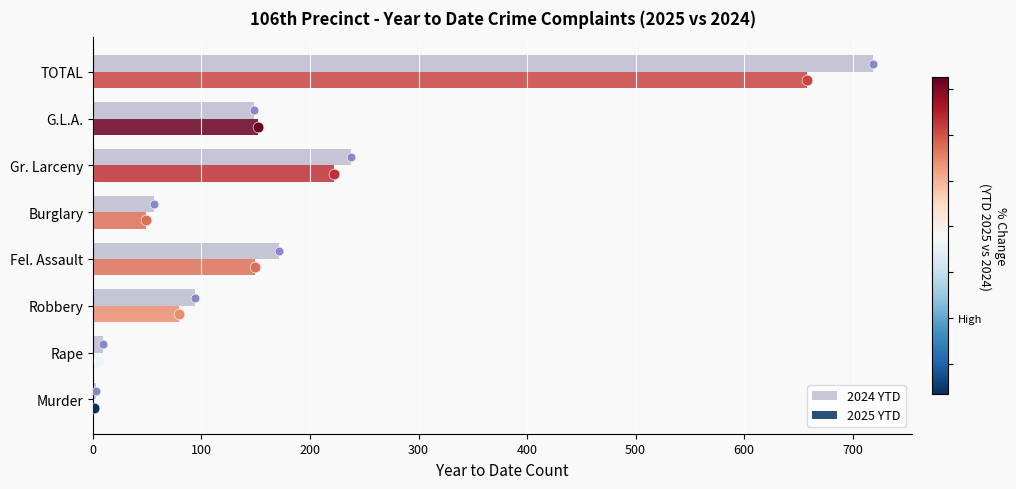

At how many categories does at least one series exceed 407?

1